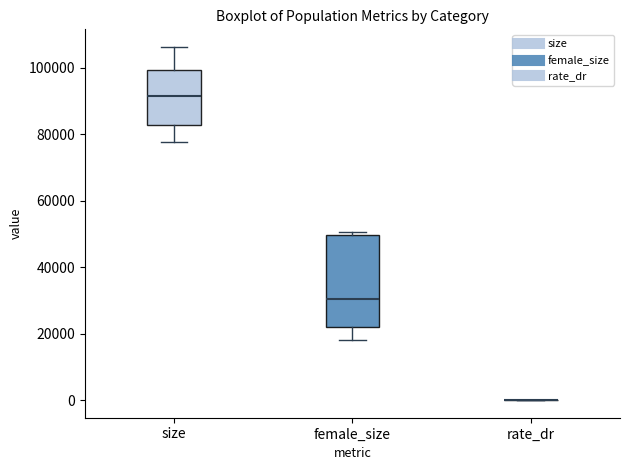

Reading left to right, transcribe this box plot: for each box, give where its median line is, the range the box spans, and where its two whiskers end, as read against the y-axis. The values are not printed on the chart, so give them approximately, as read against the axis.

size: median 92000, box 82000 to 100000, whiskers 78000 to 106000
female_size: median 30000, box 22000 to 50000, whiskers 18000 to 50000 (just above the box's upper edge)
rate_dr: box collapsed to a line at 0, whiskers 0 to 0